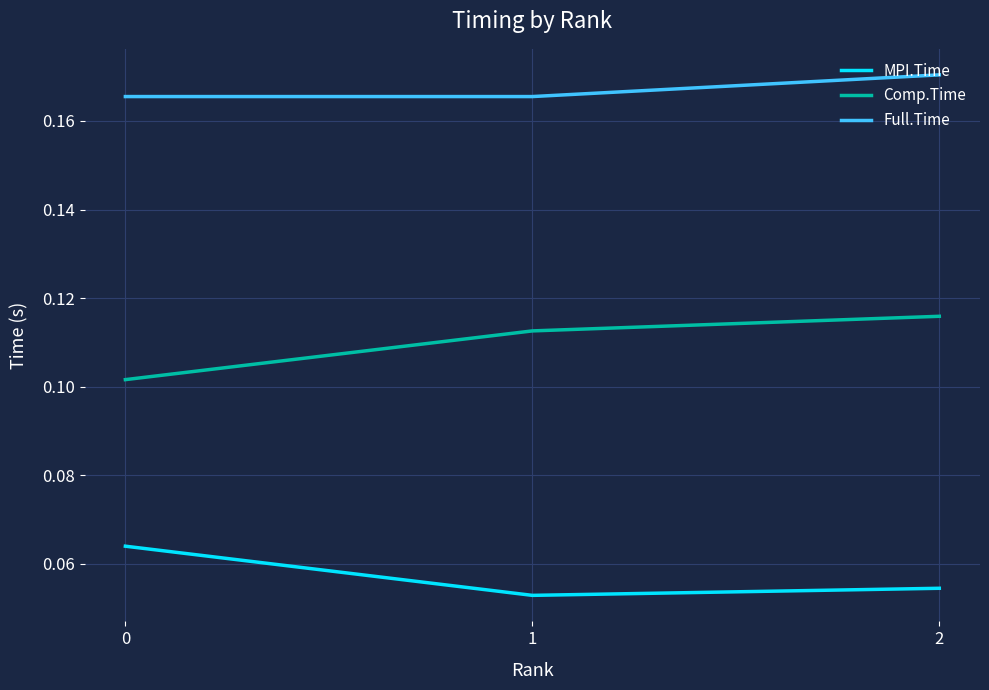

Which series has the largest total across all categories?

Full.Time